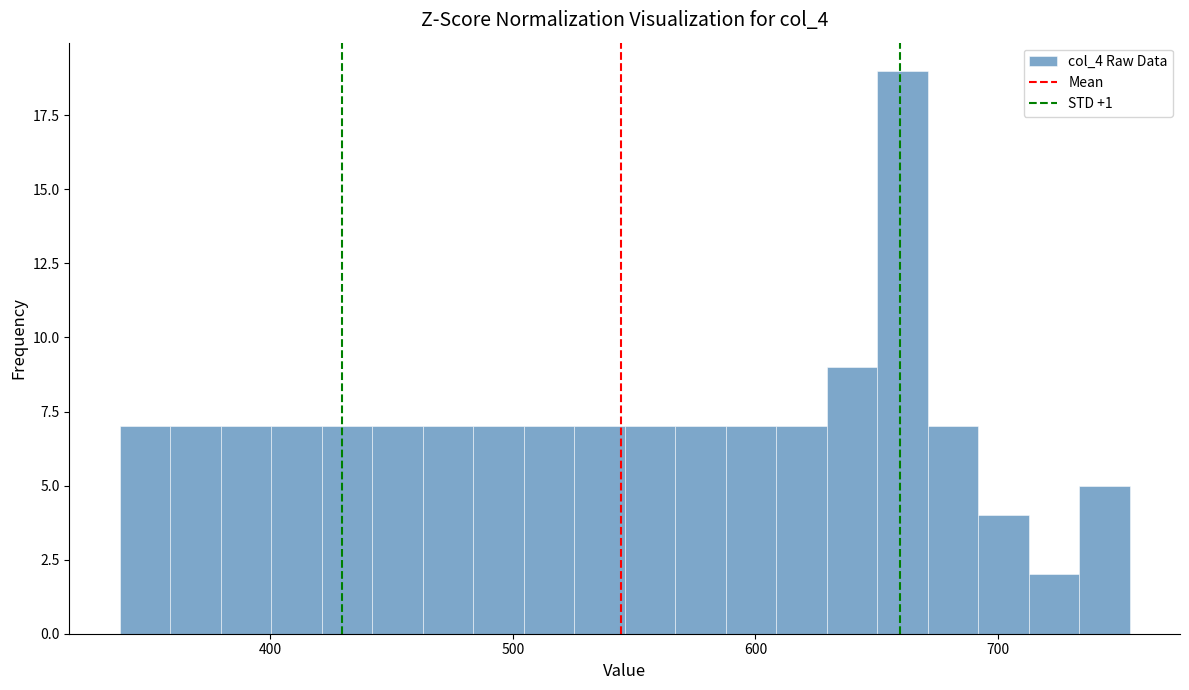

Around what value on the x-axis is the tallest bar? Give the approximate position of its centre, as read against the axis.

660